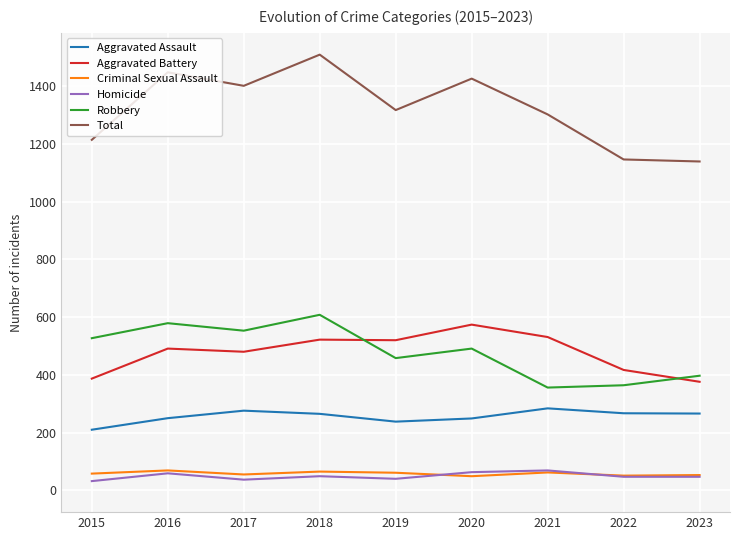

Which category has the highest value across all series?

2018